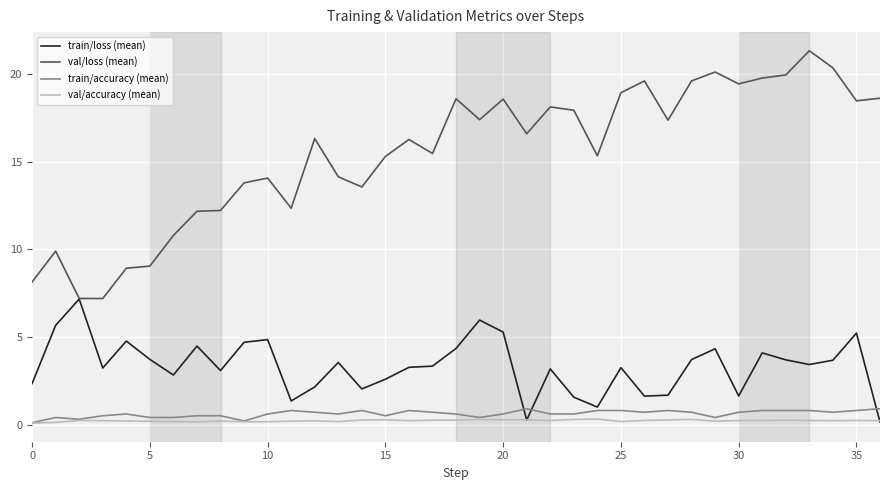

What is the difference between the maximum and minimum values in the train/loss (mean) series?

7.0